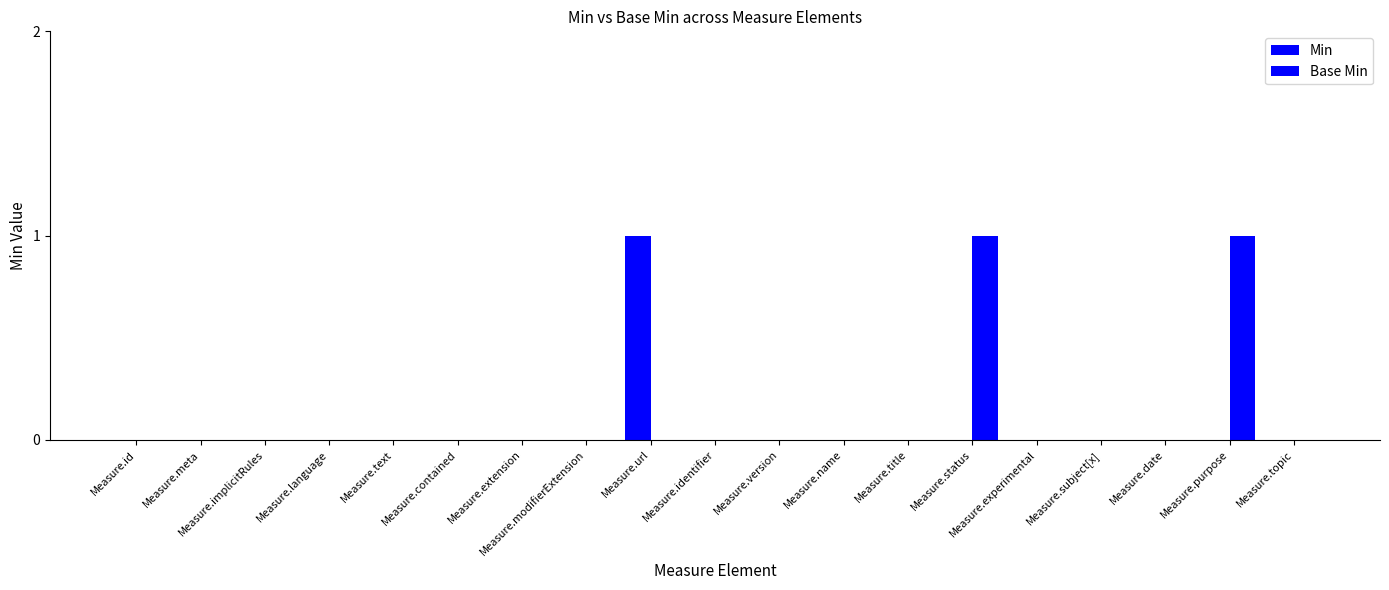

What is the difference between the maximum and minimum values in the Base Min series?

1